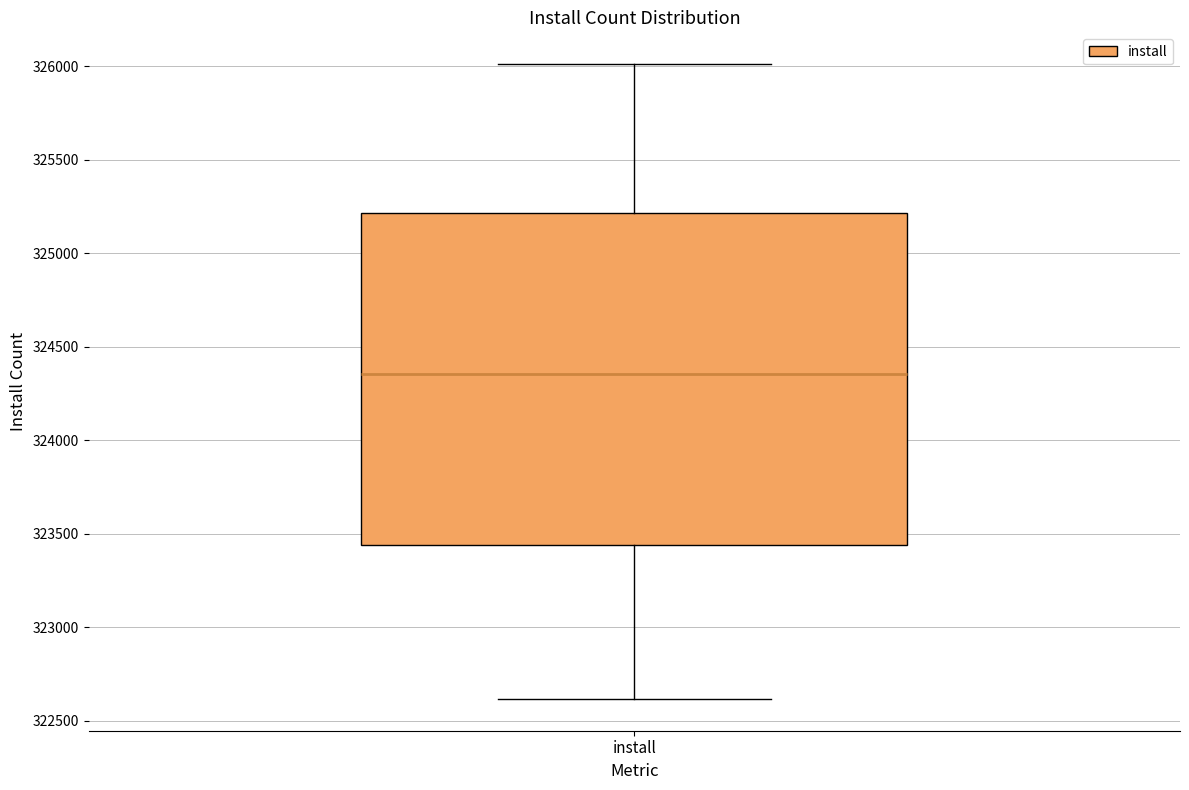

Read this box plot against the y-axis: the position of the median line, the range covered by the box, and the ends of both whiskers. The values are not printed on the chart, so give them approximately, as read against the axis.

median 324350, box 323450 to 325200, whiskers 322600 to 326000